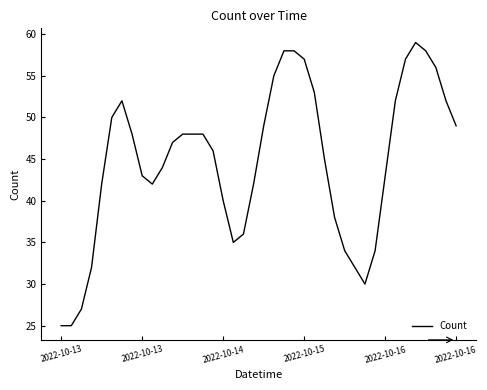

What is the sum of all values?

1789